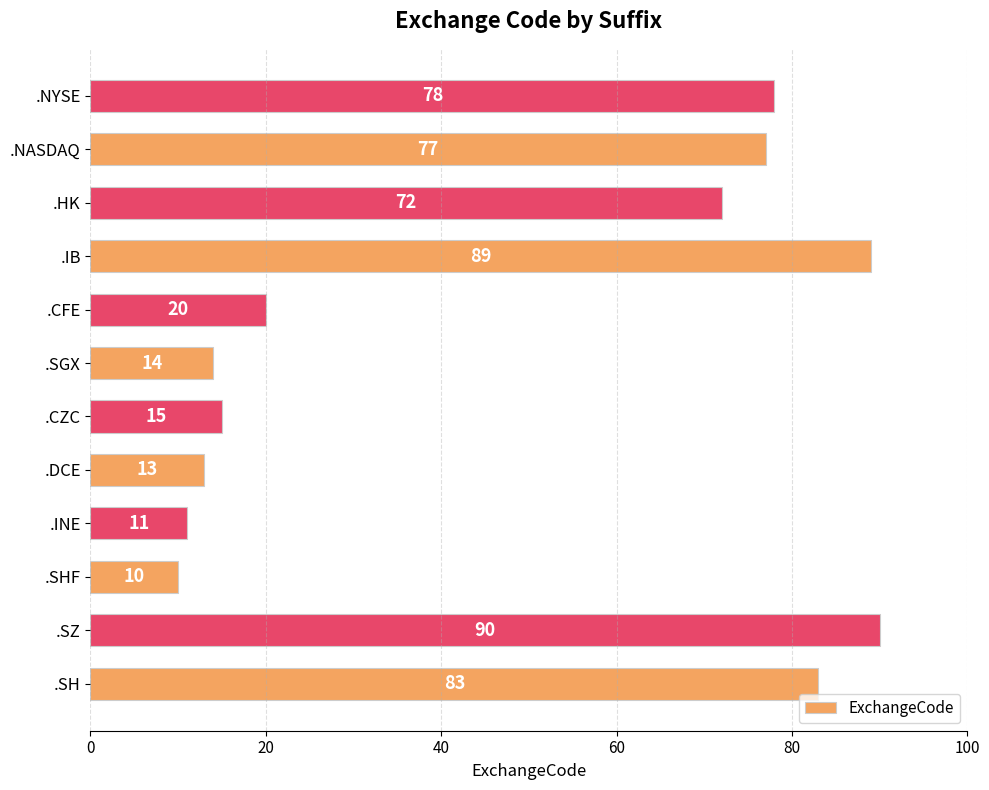

What is the sum of all values?

572